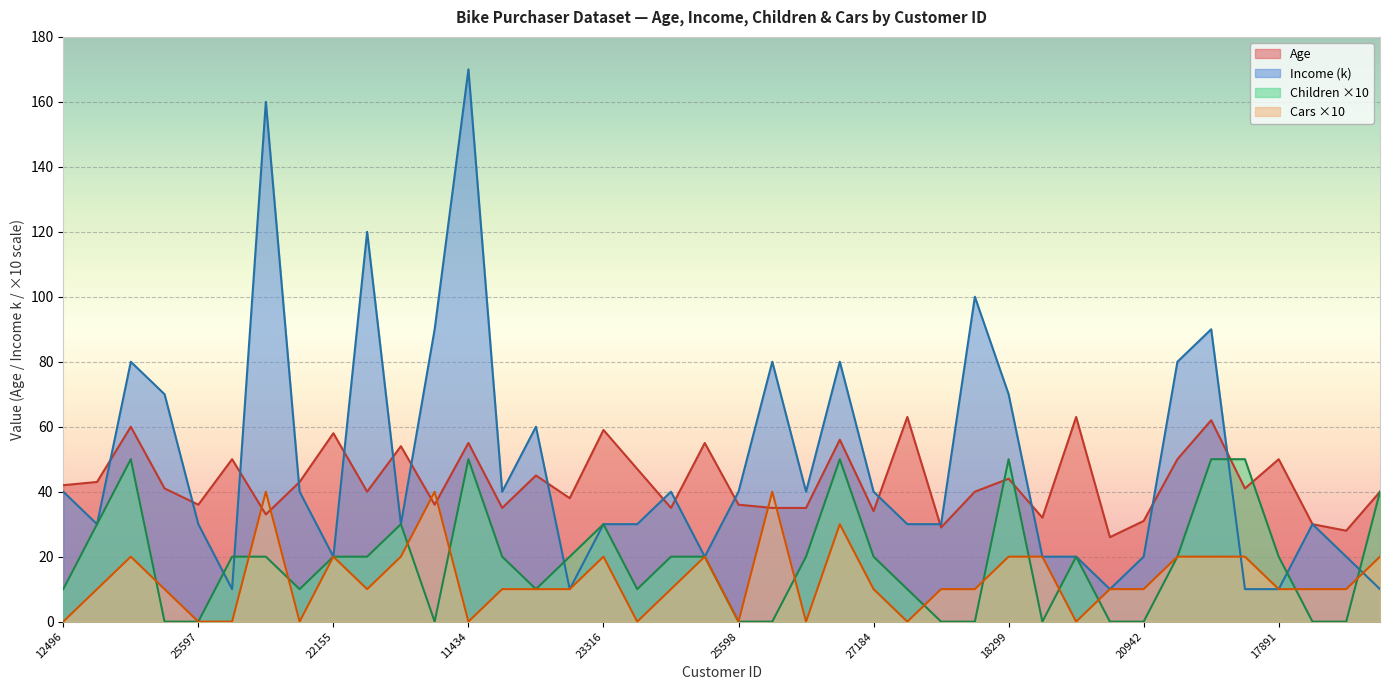

What position from the right is 25598?

20